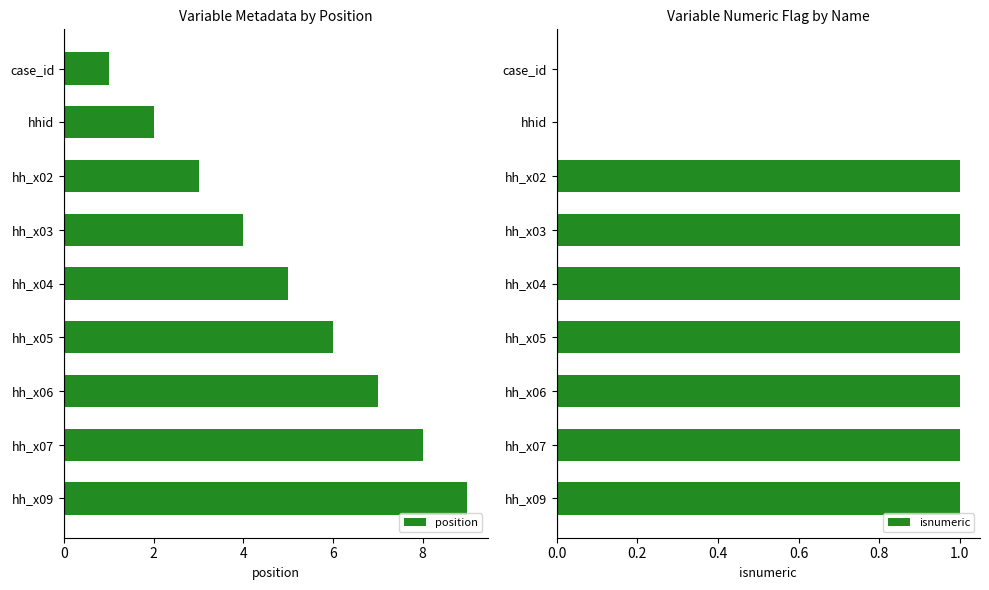

What is the lowest value of the position series?

1